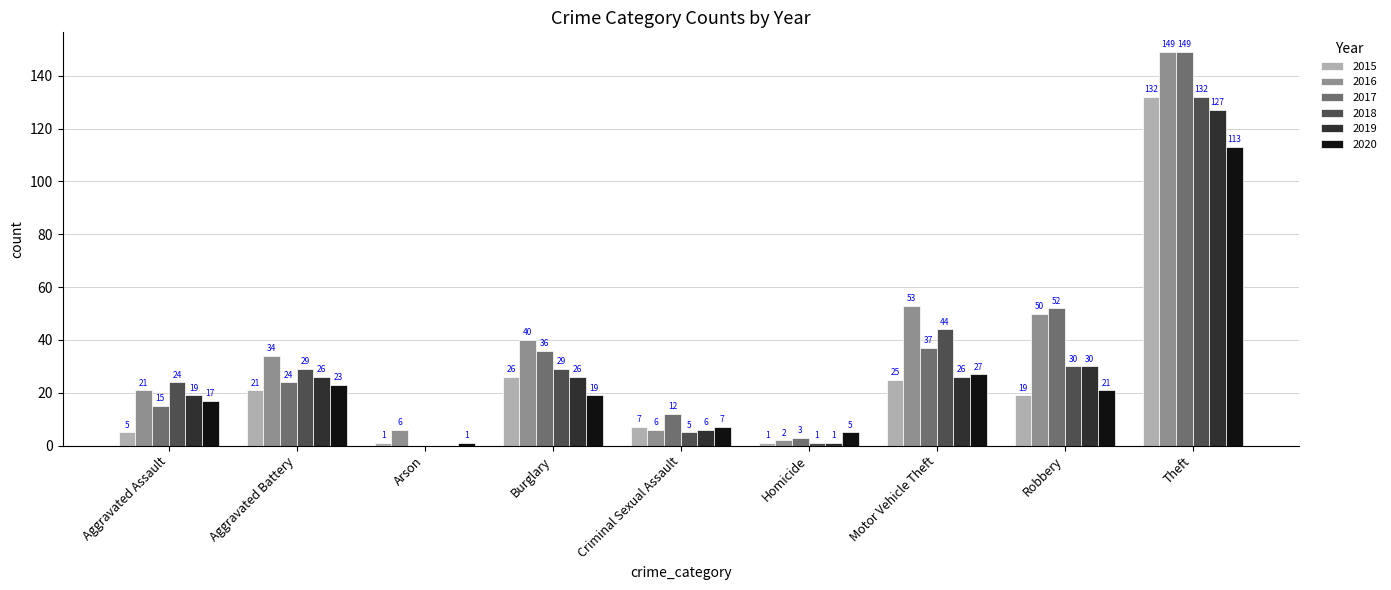

What is the highest value of the 2015 series?

132